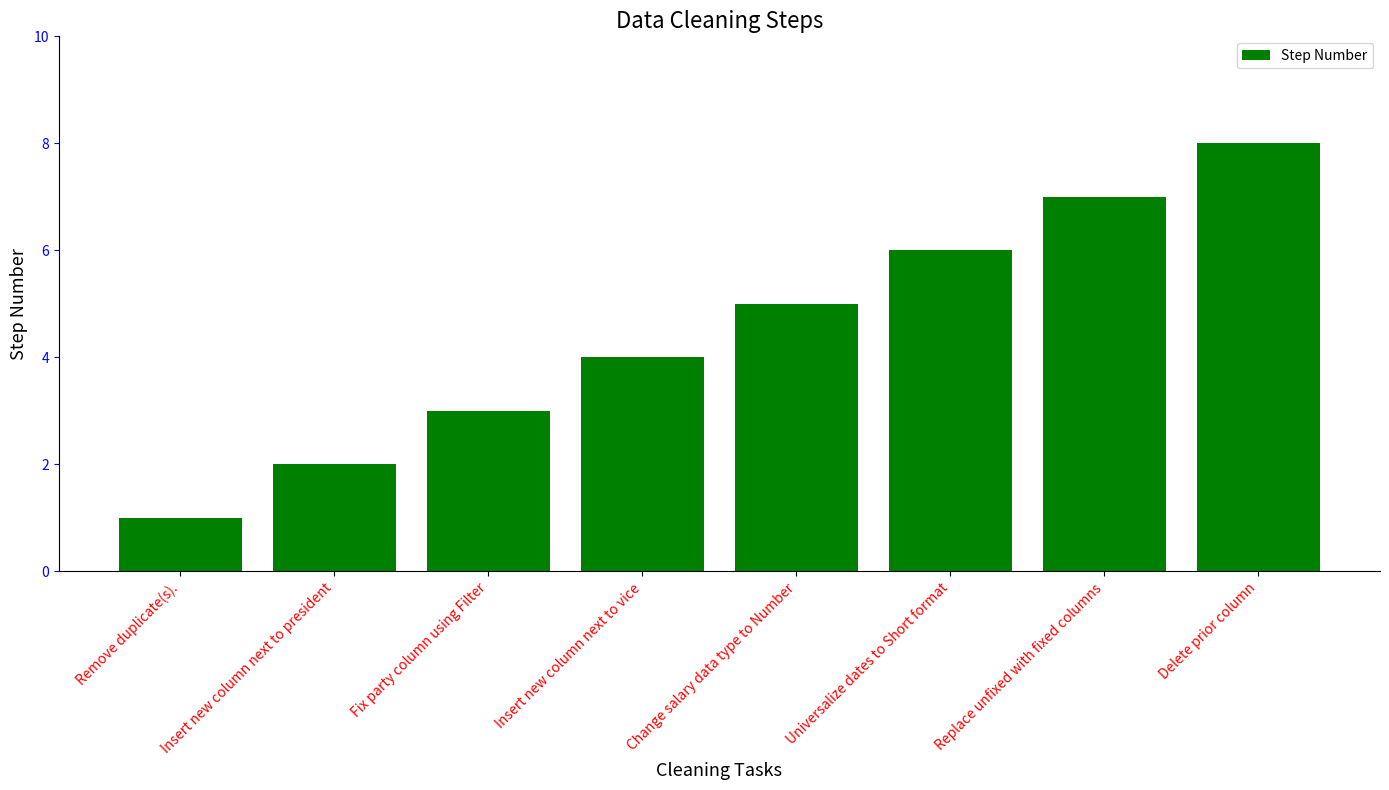

What value does the data have at Insert new column next to vice?

4